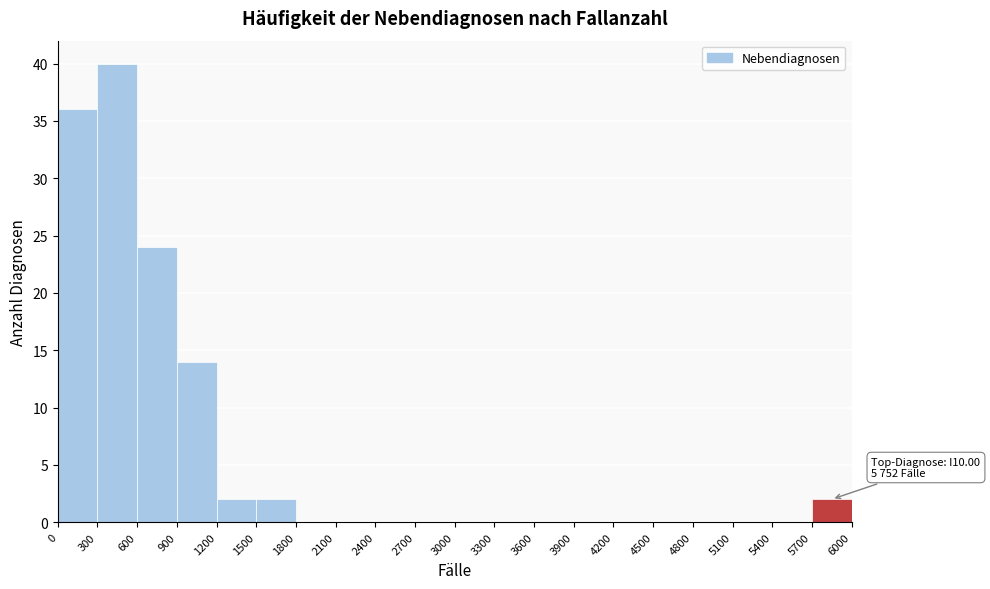

Over which range of the x-axis is the bar tallest?

300 to 600